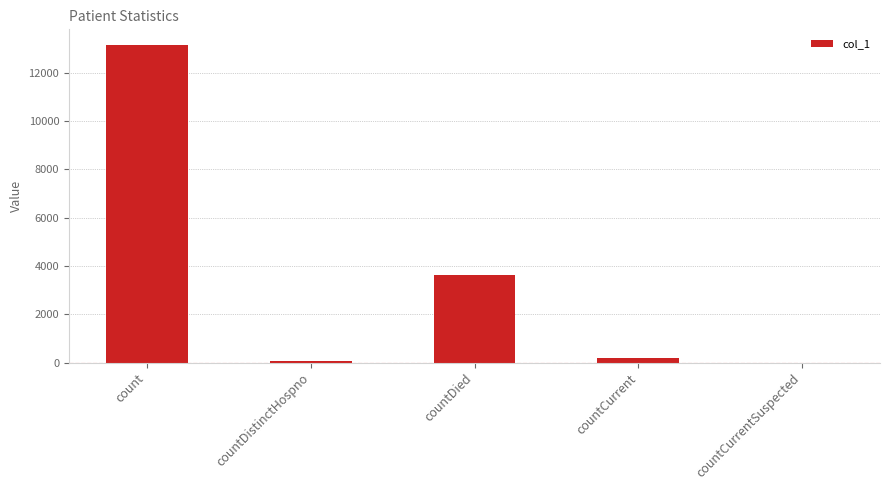

What is the greatest value displayed?

13145